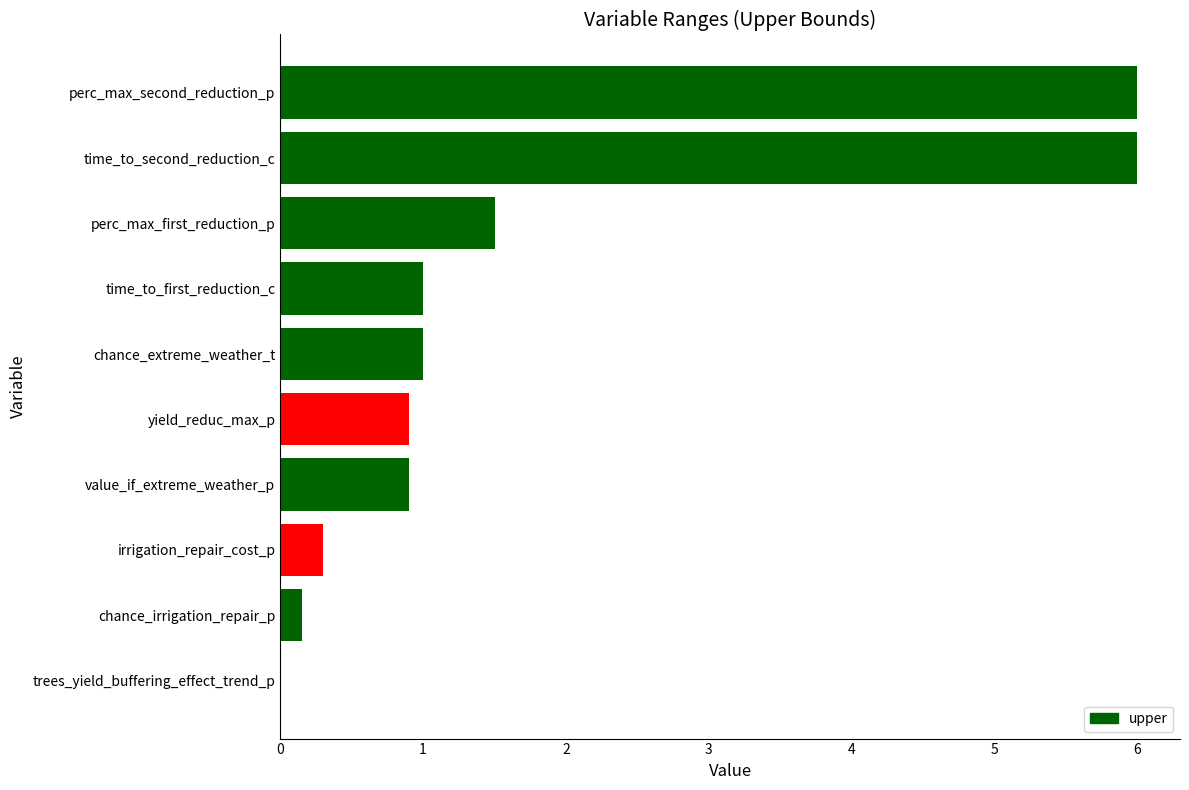

Does the chart contain stacked bars?

No